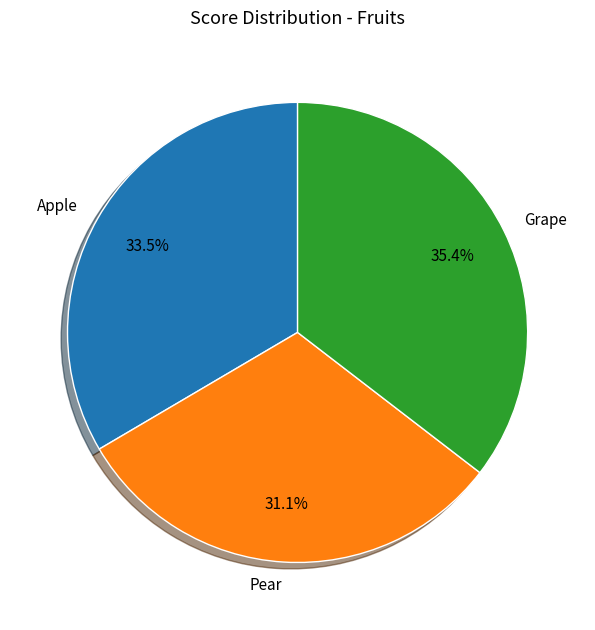

To the nearest percent, what is the difference between the largest and smallest slice percentages?

4%